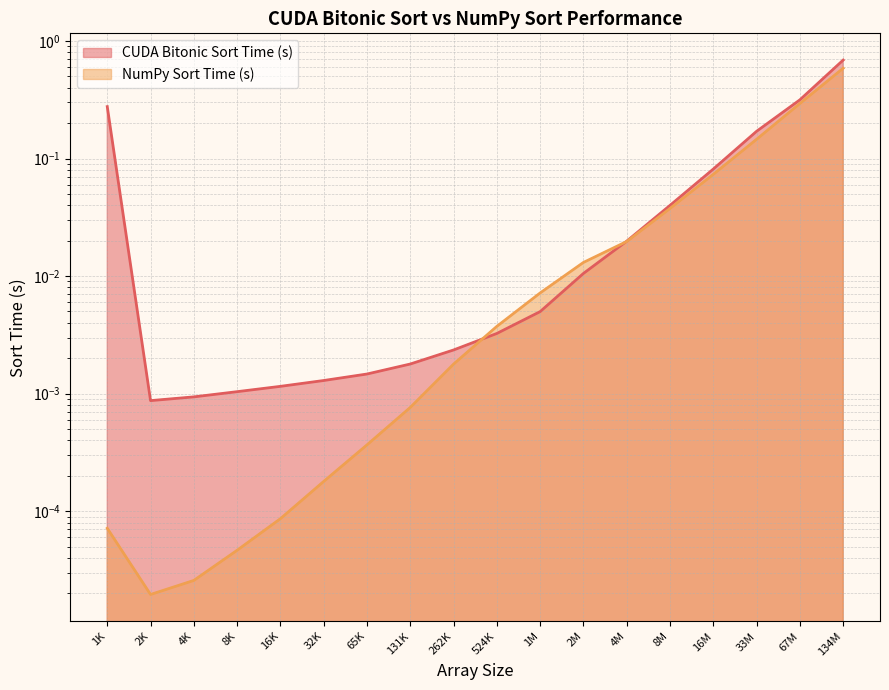

How many interior local valleys does the CUDA Bitonic Sort Time (s) series have?

1